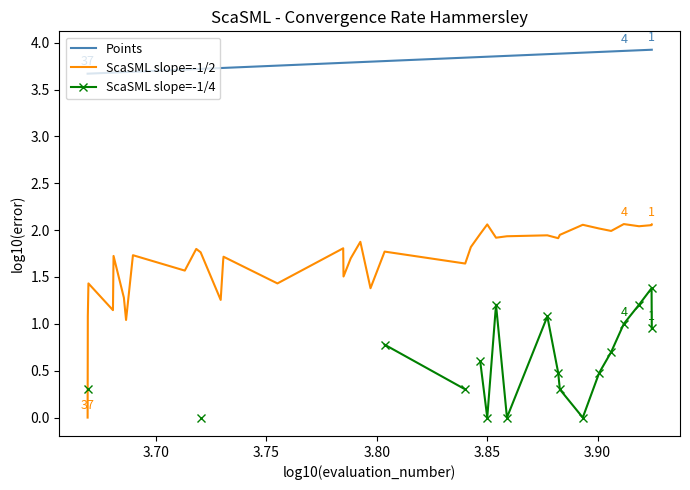

What is the label of the 3rd point from the left?

3.75